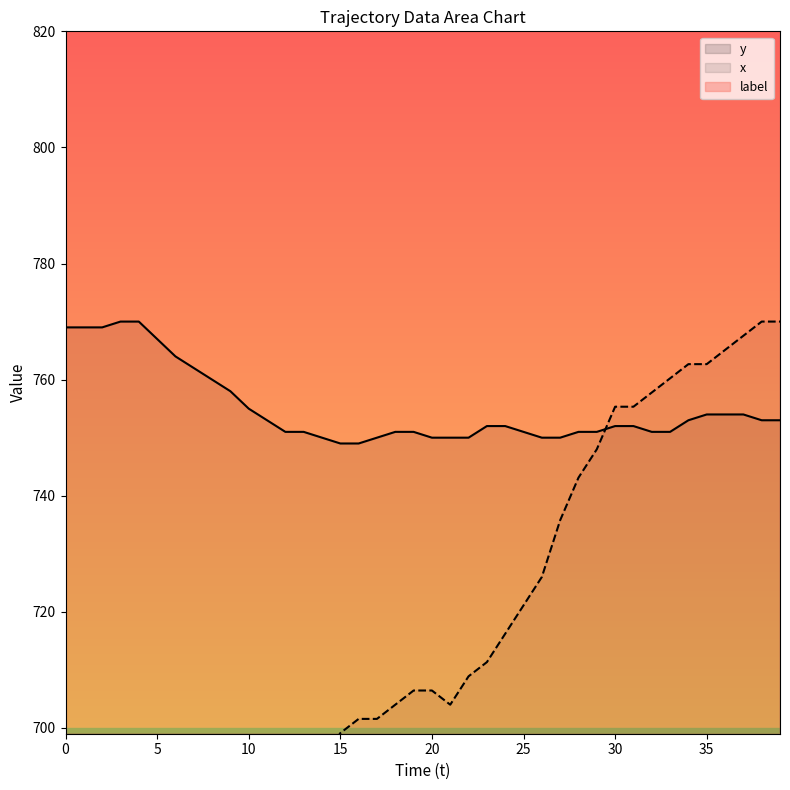

What is the spread (max minus min) of values at 20?

136.9